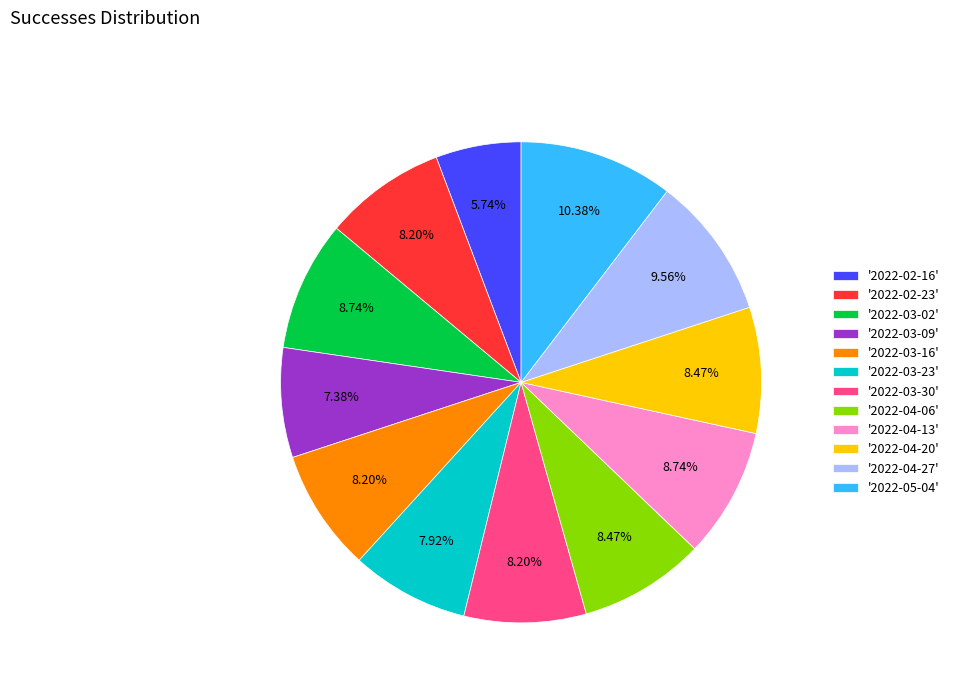

To the nearest percent, what is the difference between the largest and smallest slice percentages?

5%